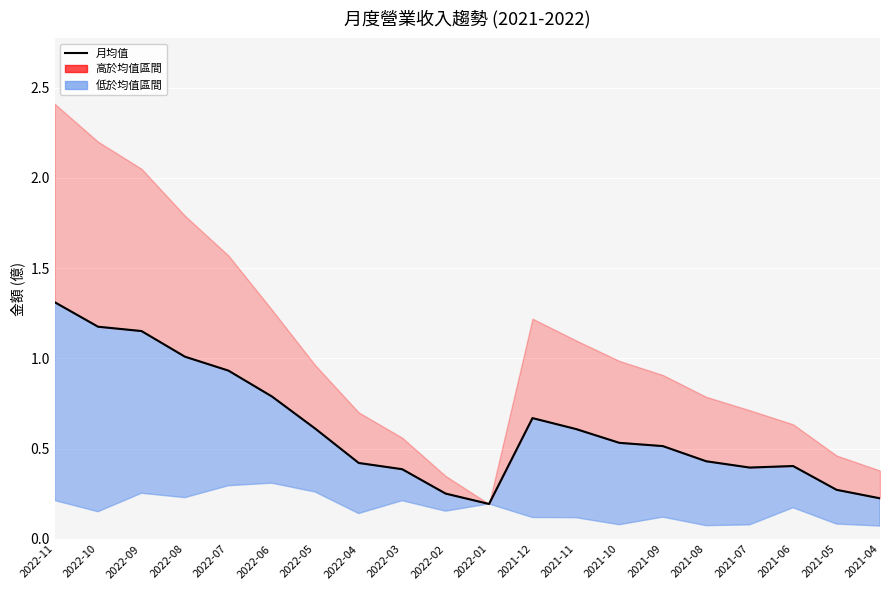

Reading right to left, what are all the values shown in this chart?

0.2	0.3	0.4	0.4	0.4	0.5	0.5	0.6	0.7	0.2	0.3	0.4	0.4	0.6	0.8	0.9	1.0	1.2	1.2	1.3